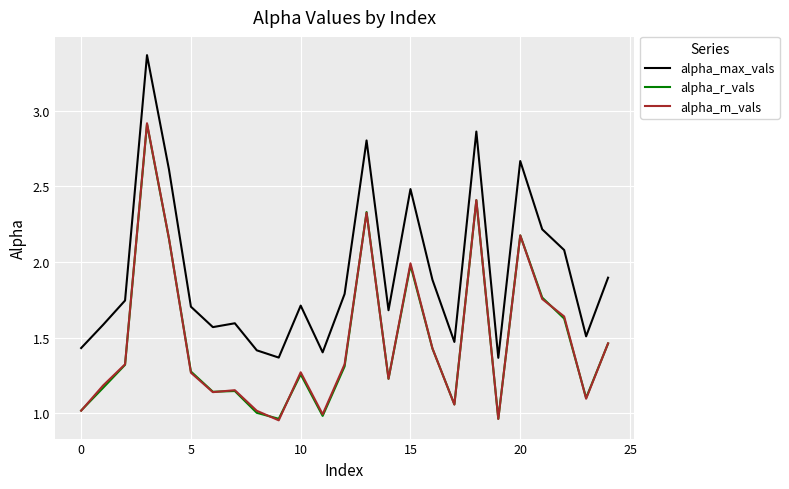

Which series has the widest spread of values?

alpha_max_vals